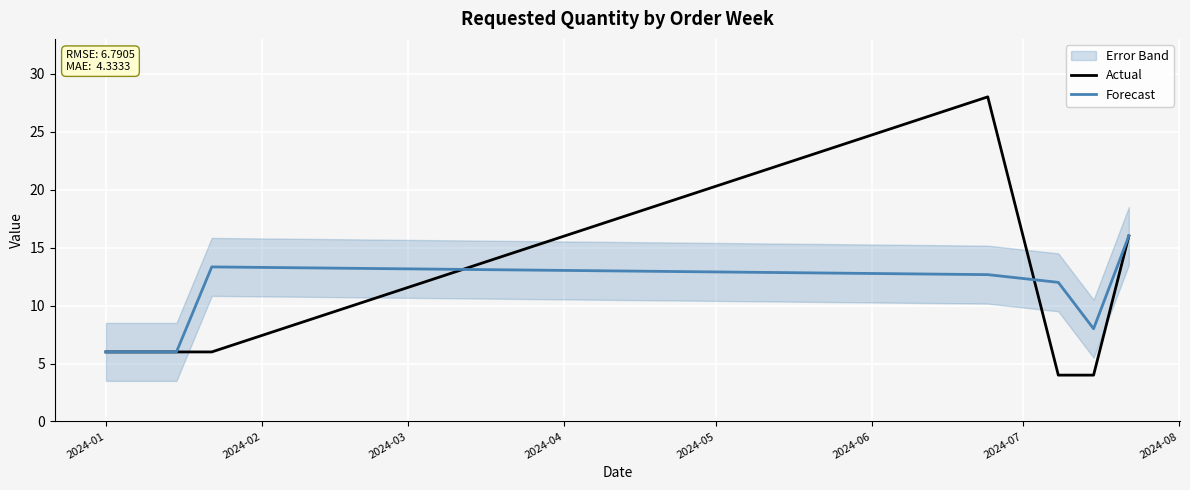

What is the minimum value for Actual?

4.0